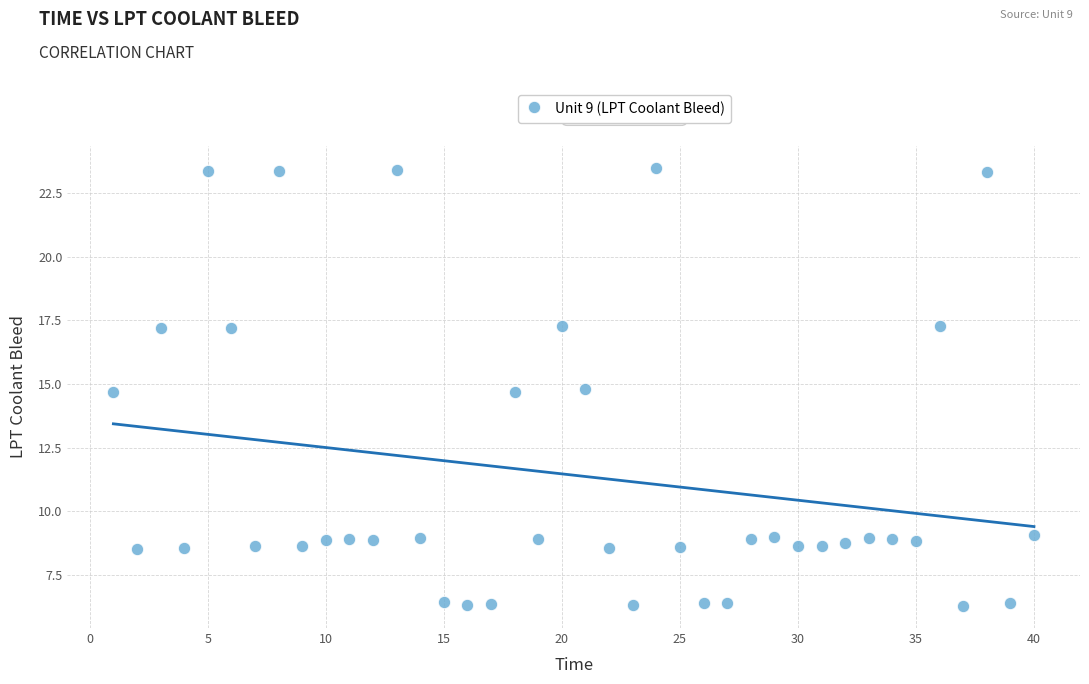

What is the range of X values (max minus min)?

39.0